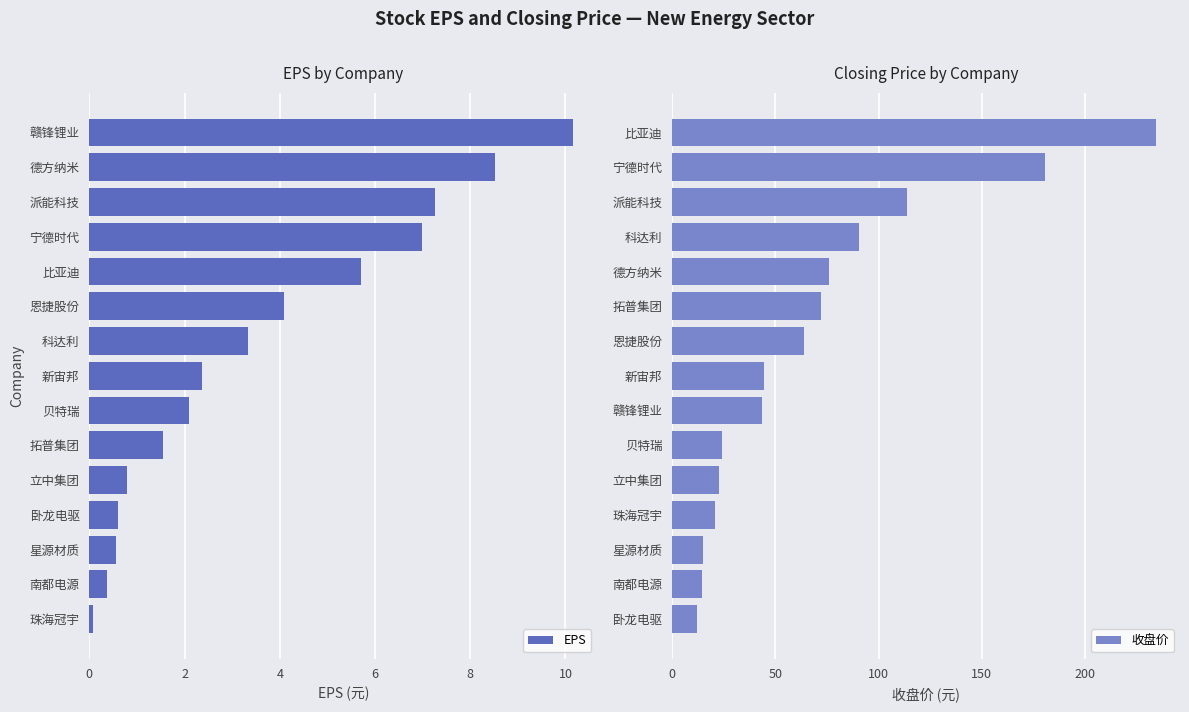

Which category has the lowest value in the EPS series?

珠海冠宇